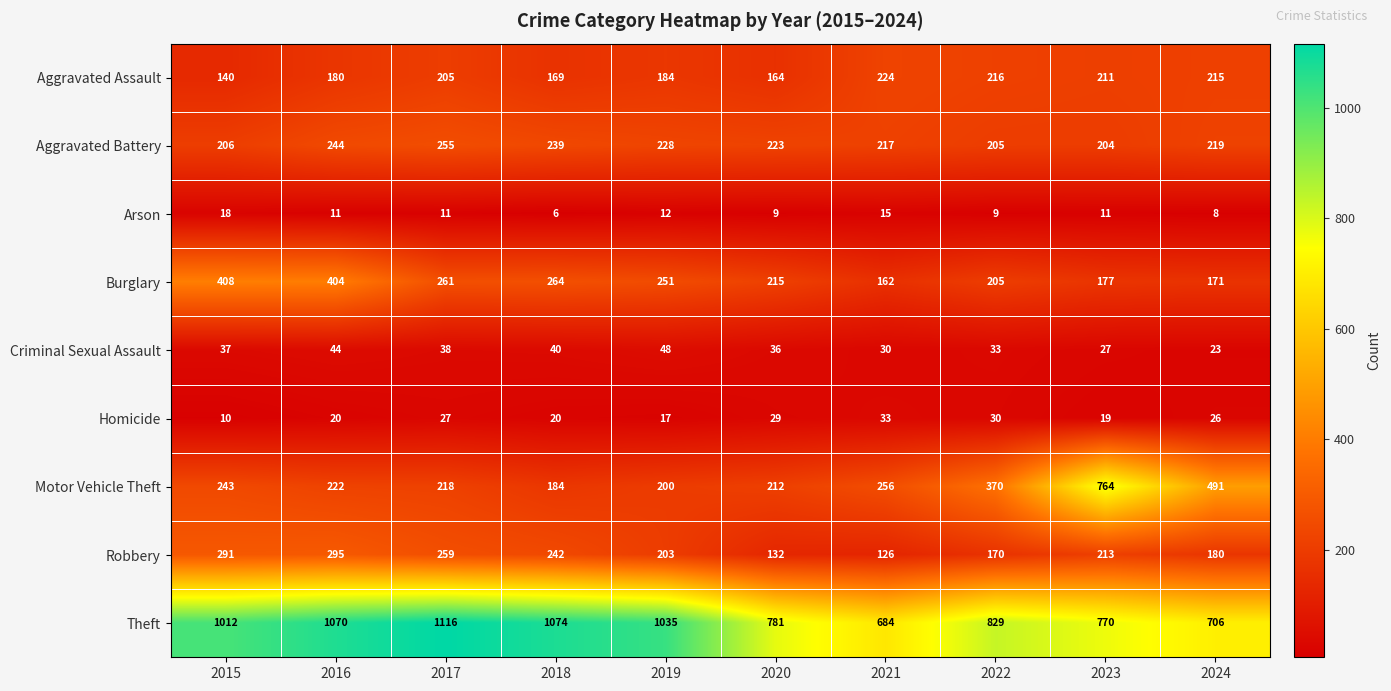

Read the Theft value at 2023, to the nearest 5.

770